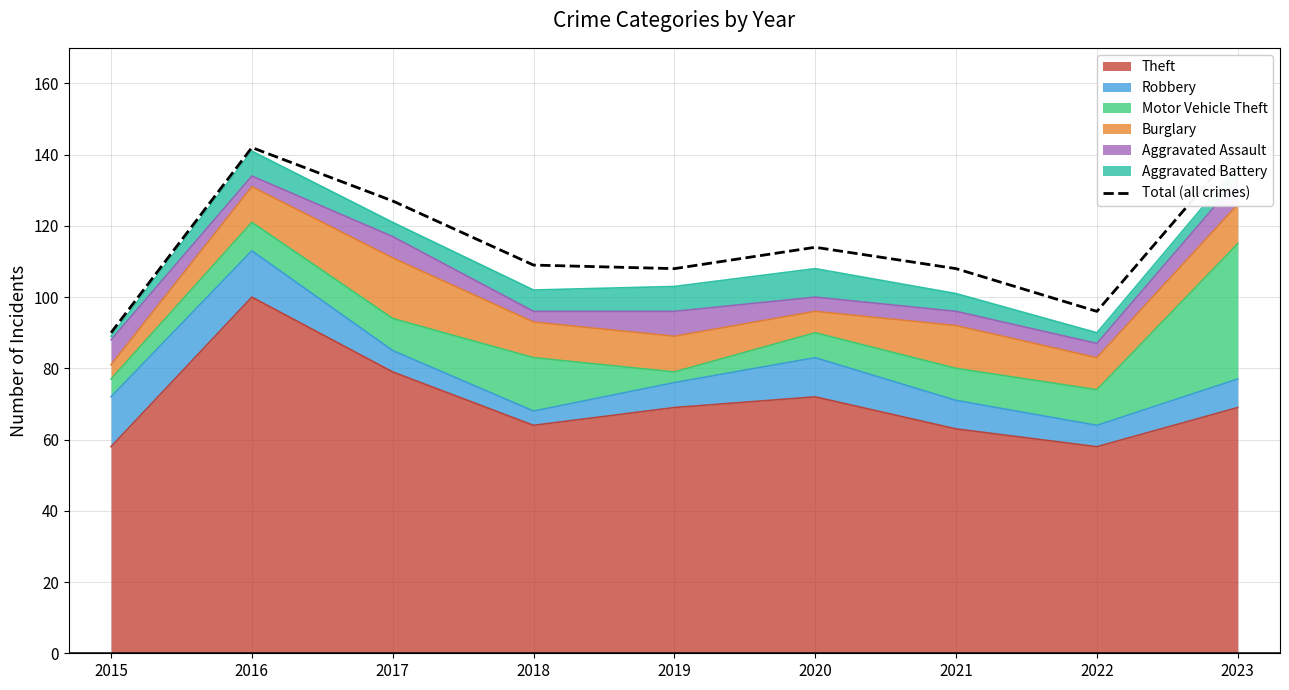

How many data points are less than 109?

4